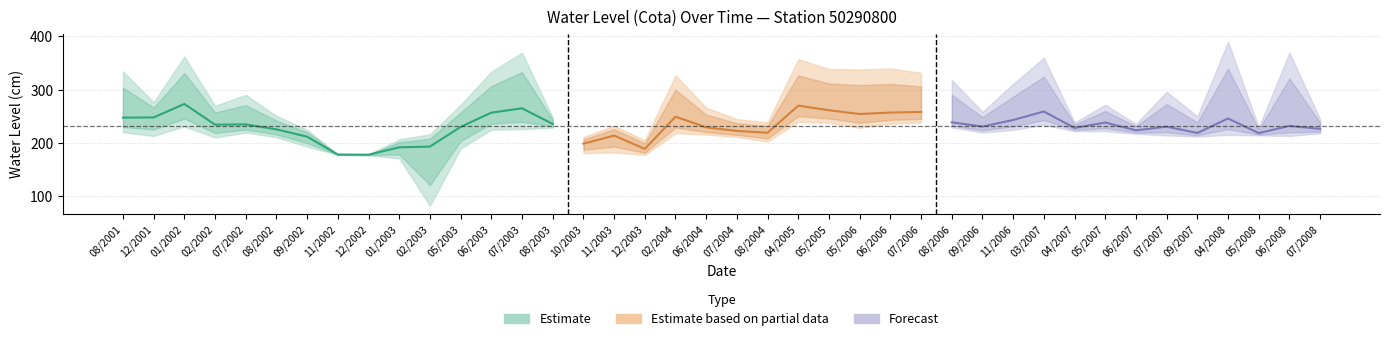

Reading left to right, what are all the values shown in this chart?

Maxima: 334.0	276.1	362.0	269.5	290.0	250.5	224.5	178.4	178.2	206.6	215.9	271.2	333.4	369.1	247.4	211.0	232.1	205.1	326.7	266.0	244.5	238.5	357.0	338.5	337.5	339.5	331.5	318.0	258.0	310.5	359.5	238.0	271.5	235.5	295.5	249.5	389.5	229.0	369.0	244.0
Media: 247.3	247.7	272.9	234.1	234.6	225.3	211.6	178.0	177.8	191.6	193.0	229.9	256.6	264.8	235.5	198.5	213.6	188.7	249.1	229.0	222.4	219.0	269.8	261.1	254.1	256.8	258.0	238.5	230.6	242.9	258.8	228.0	238.1	223.5	230.4	218.5	245.7	218.3	231.8	226.2
Minima: 220.0	213.0	231.0	210.0	219.5	210.5	193.1	177.6	176.7	170.9	82.0	189.3	224.8	225.8	228.5	180.7	182.0	177.5	218.0	215.5	211.0	202.5	239.5	237.5	228.5	236.0	238.0	229.0	219.5	224.5	234.0	222.0	222.0	217.0	214.0	212.0	215.0	214.0	213.0	218.0